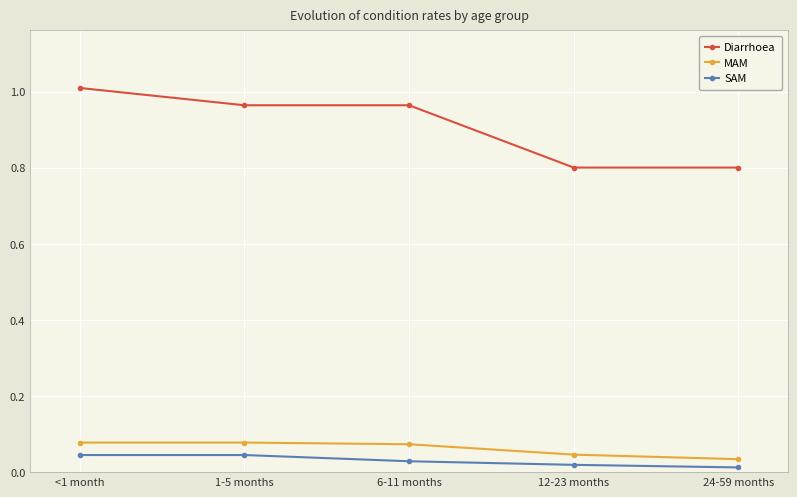

Which series has the largest range (max minus min)?

Diarrhoea